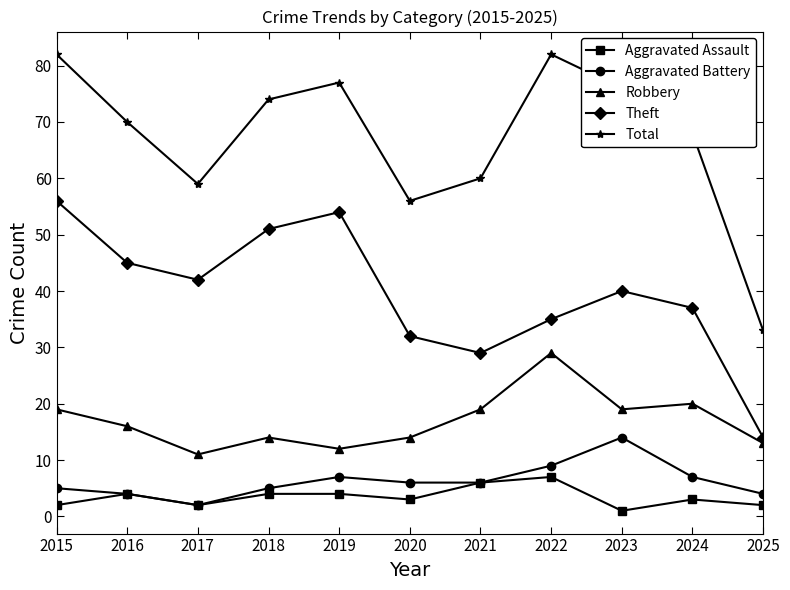

What is the value of the Aggravated Battery point at the 1st from the left?

5